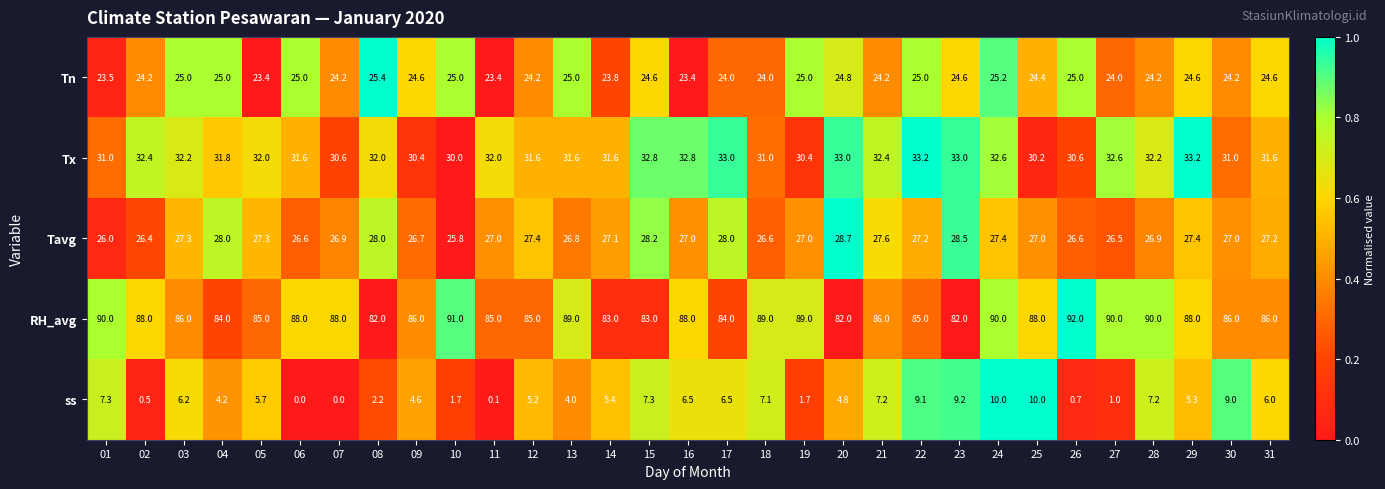

Is it true that Tn equals 24.4 at 25?

True